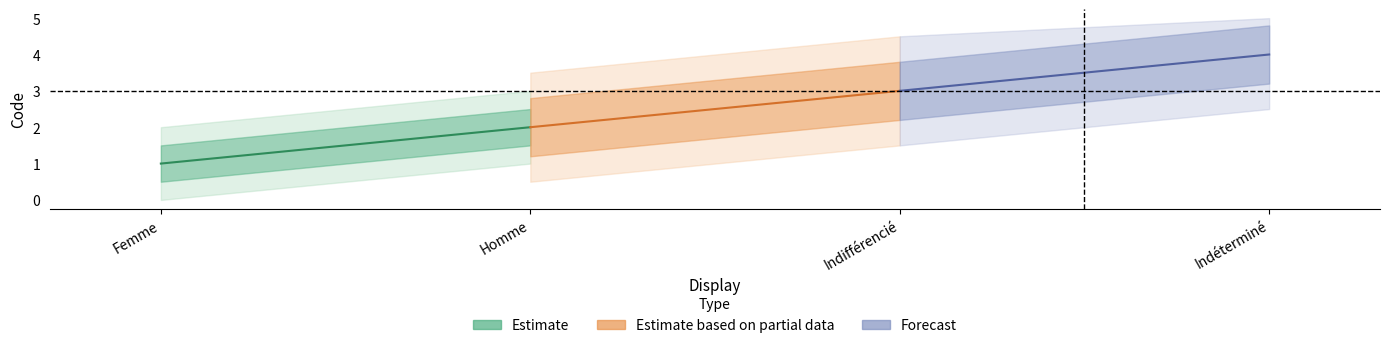

Which series has the widest spread of values?

Estimate